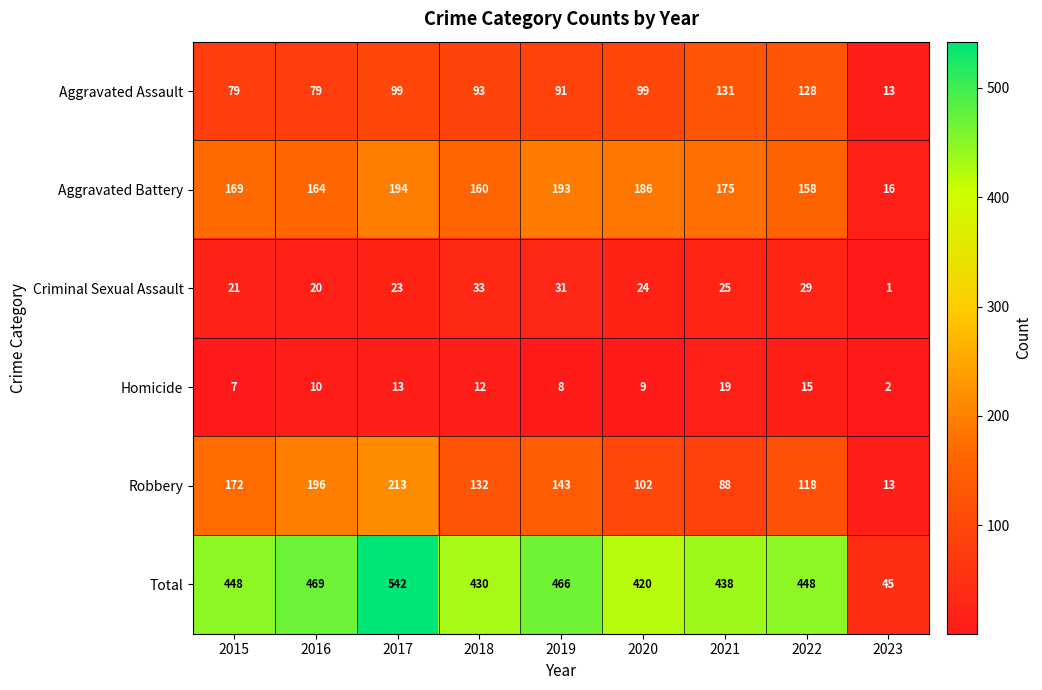

Which label corresponds to the smallest value in the chart?

2023